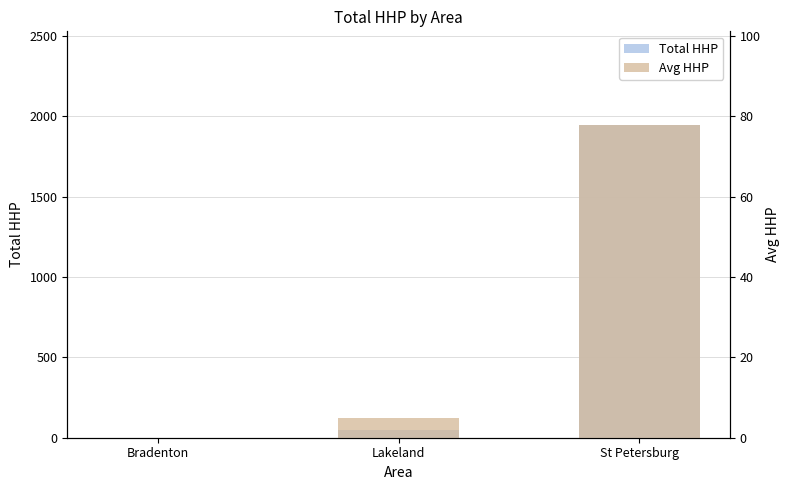

Rank the series at St Petersburg from highest to lowest value.

Total HHP, Avg HHP